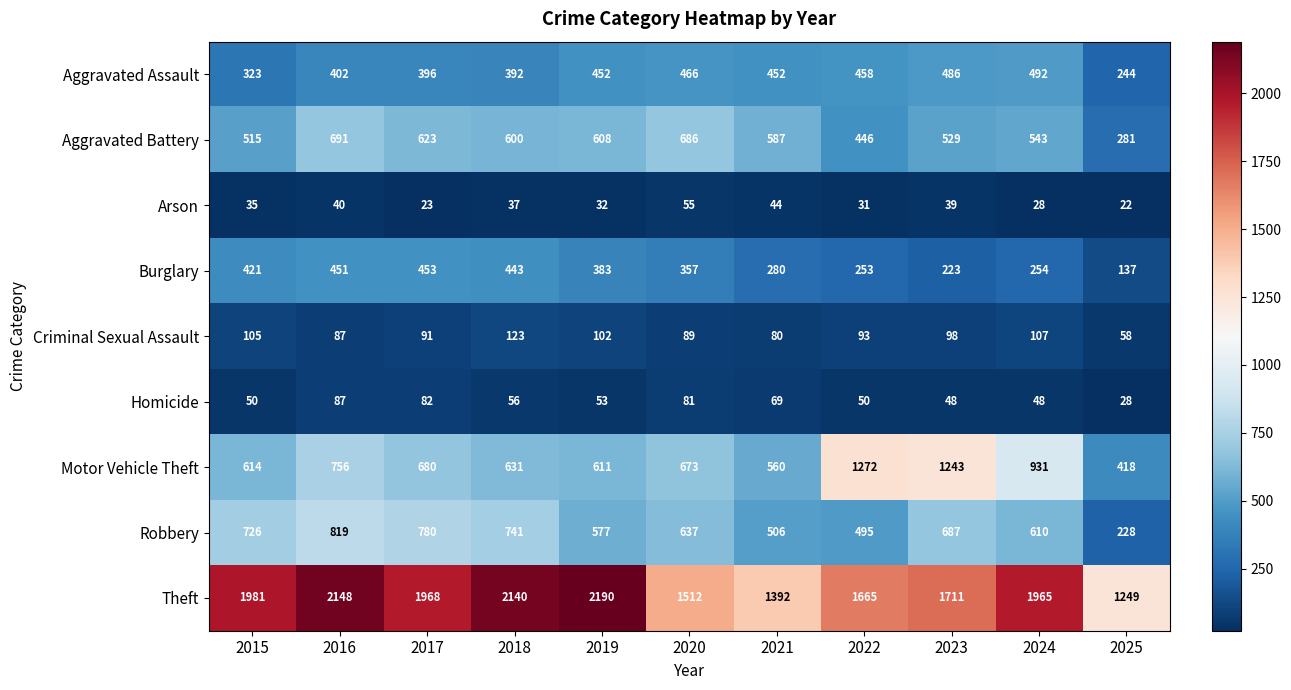

At how many categories does at least one series exceed 616?

11